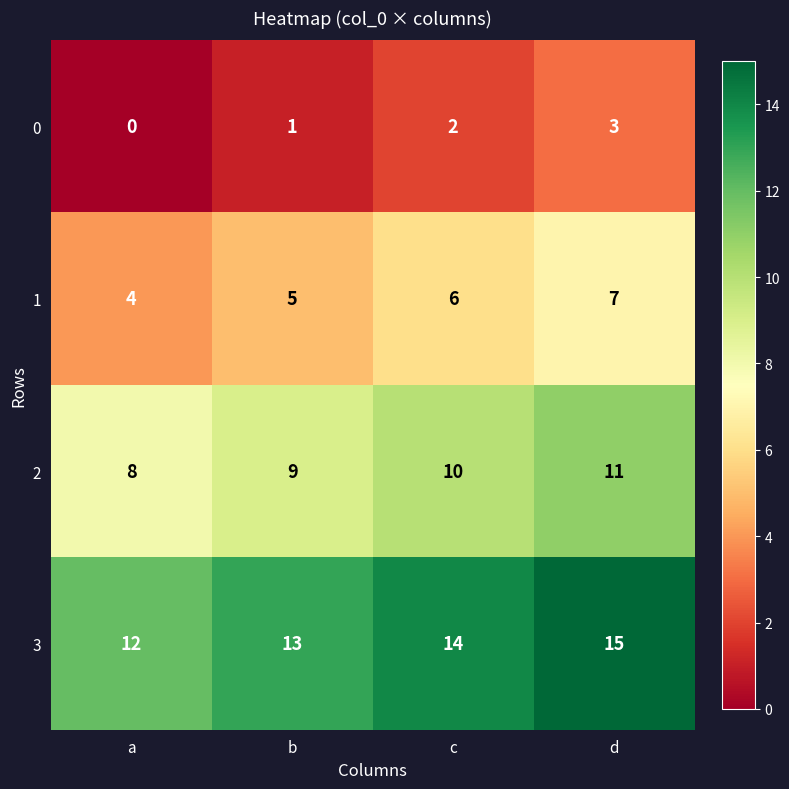

The value of 3 at c is 19. True or false?

False